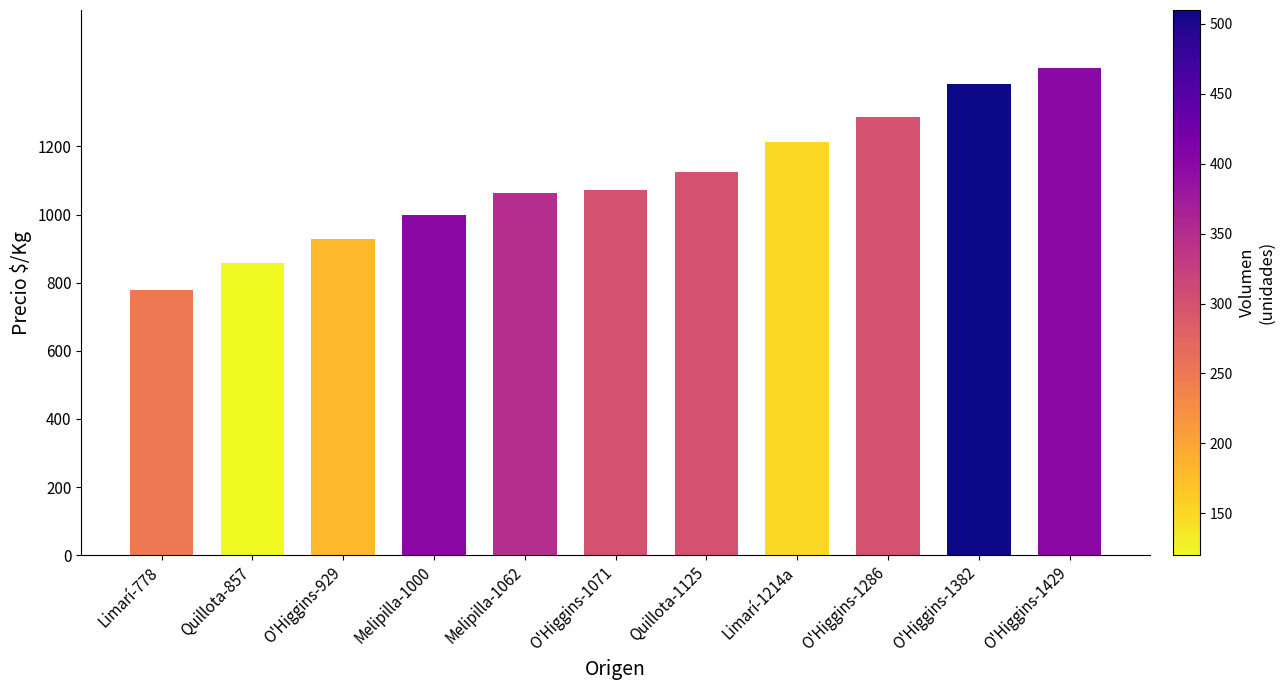

The chart shows a value of 929 at O'Higgins-929. True or false?

True